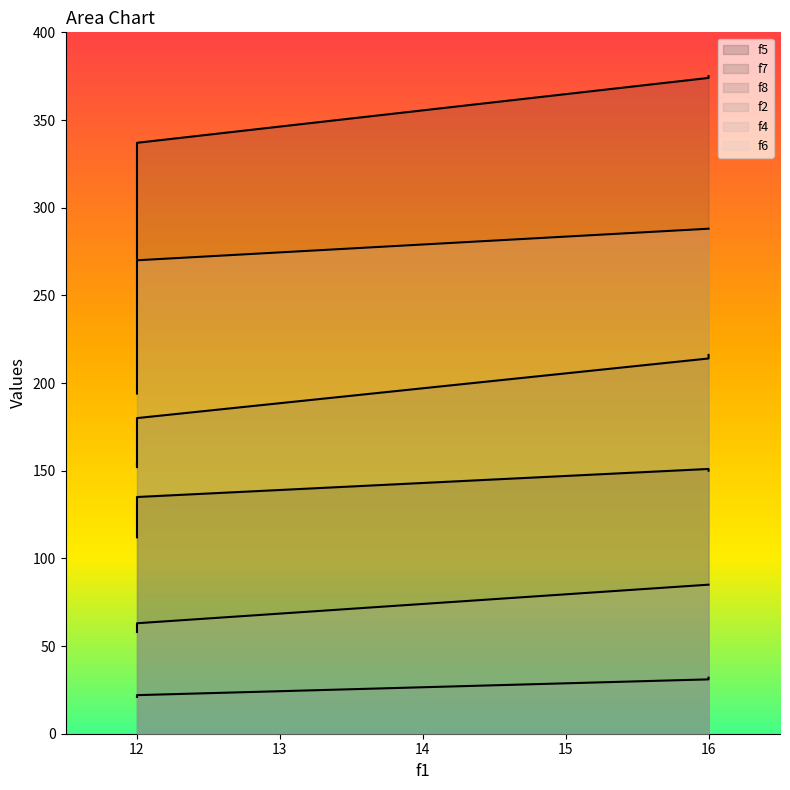

The f7 series shows 207 at 12. True or false?

False